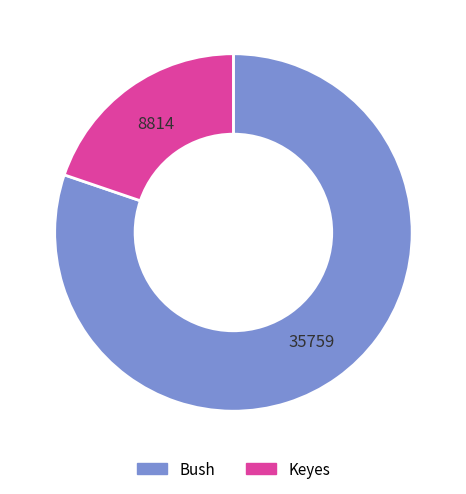

Do Bush and Keyes together represent more than half of the pie?

Yes